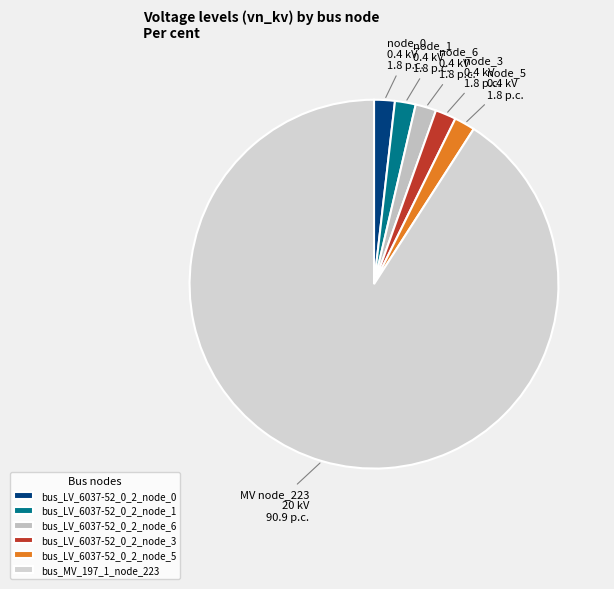

True or false: bus_LV_6037-52_0_2_node_6 accounts for 2% of the total.

True